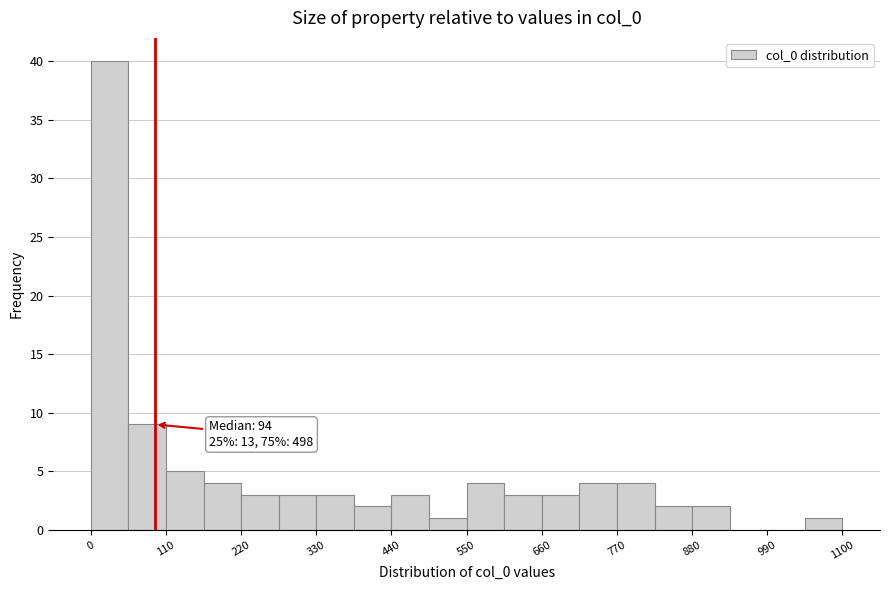

Around what value on the x-axis is the tallest bar? Give the approximate position of its centre, as read against the axis.

20